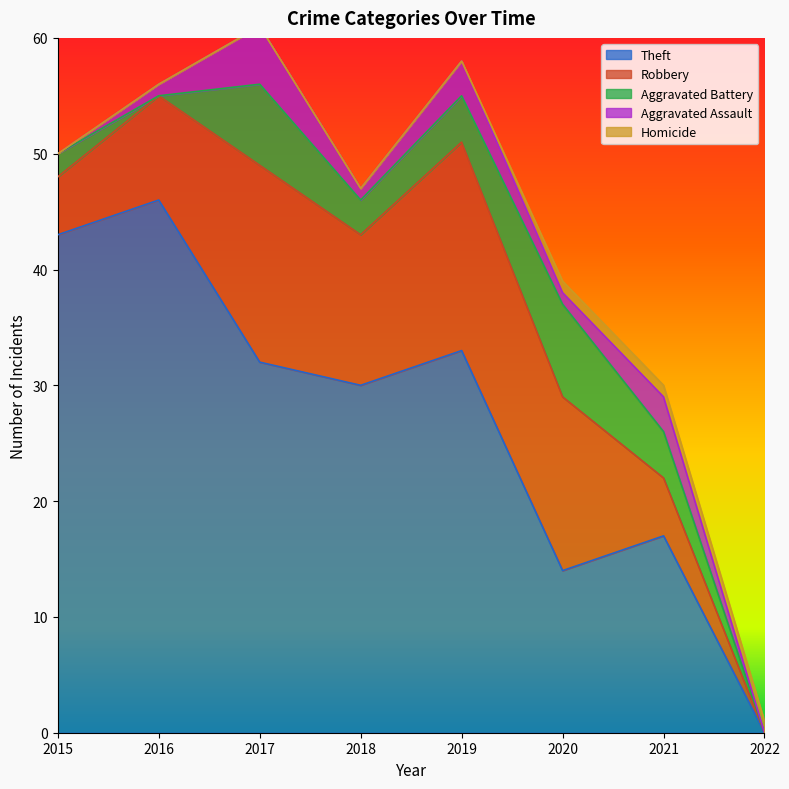

Which series changed the most between 2017 and 2020?

Theft